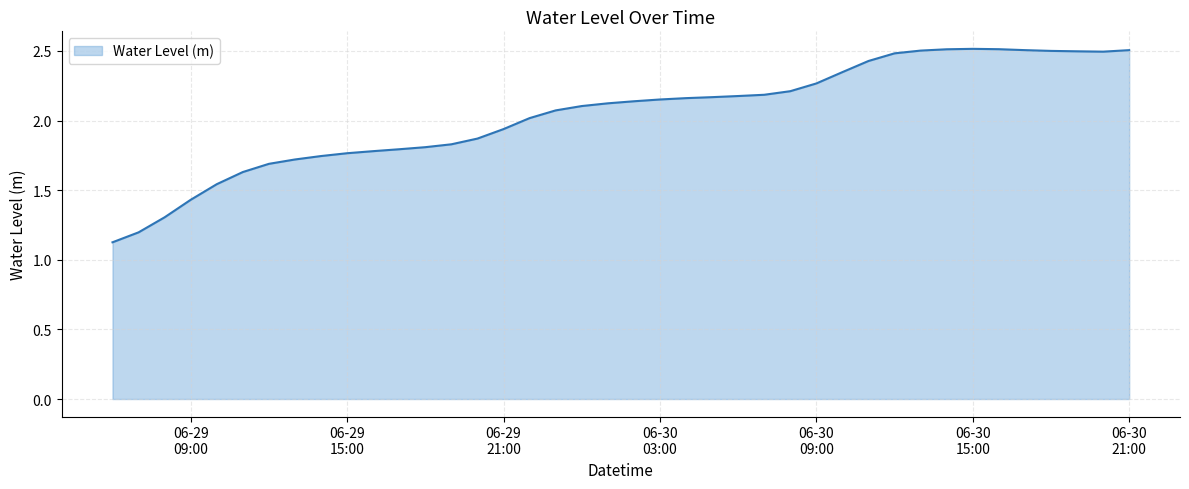

What is the minimum value shown in the chart?

1.1